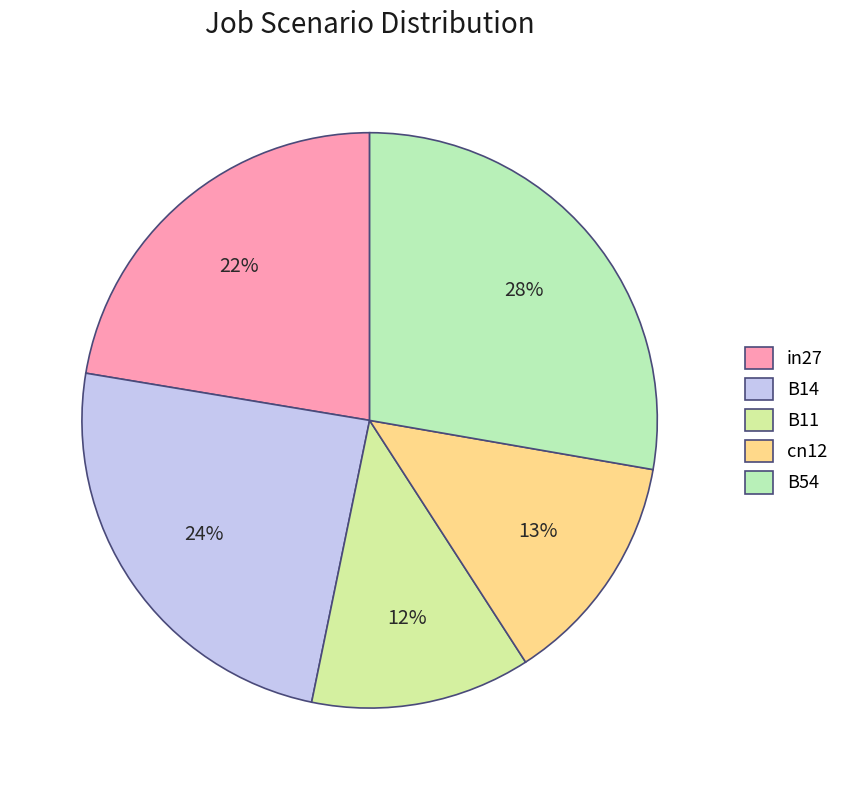

Count the number of slices in the pie.

5